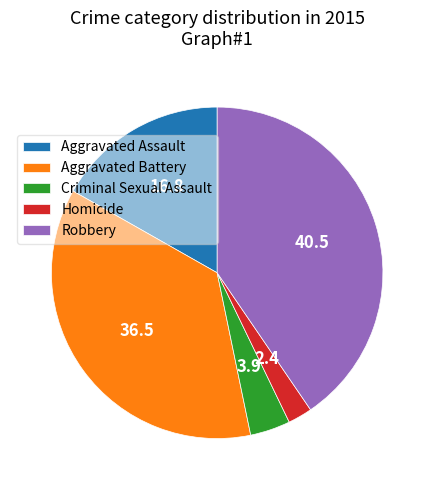

Which has a higher value, Robbery or Aggravated Battery?

Robbery